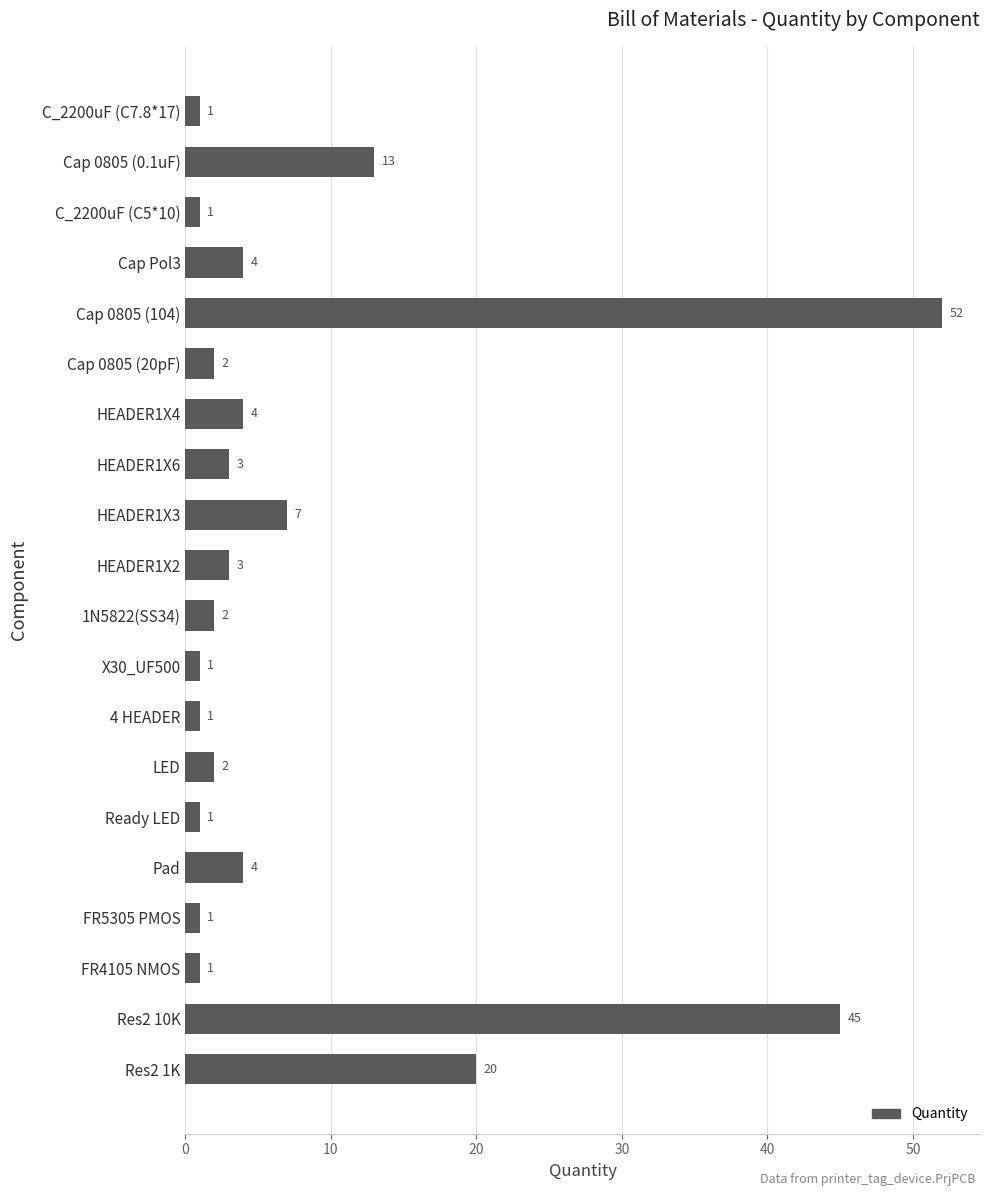

Approximately how many times larger is the value at FR5305 PMOS compared to 4 HEADER?

1.0